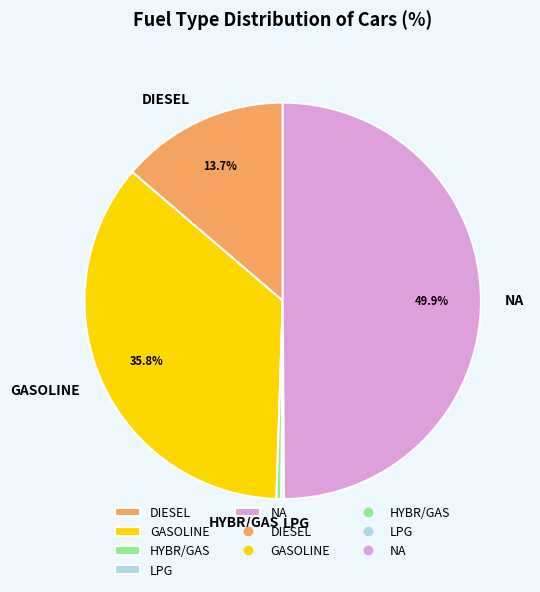

Does DIESEL represent more than half of the total?

No